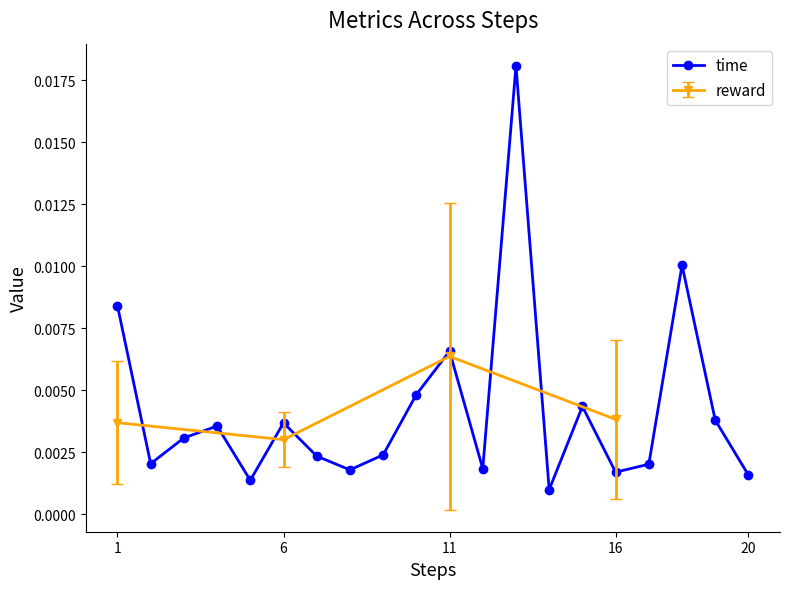

In time, how many points are higher than both neighbors (excluding endpoints)?

6